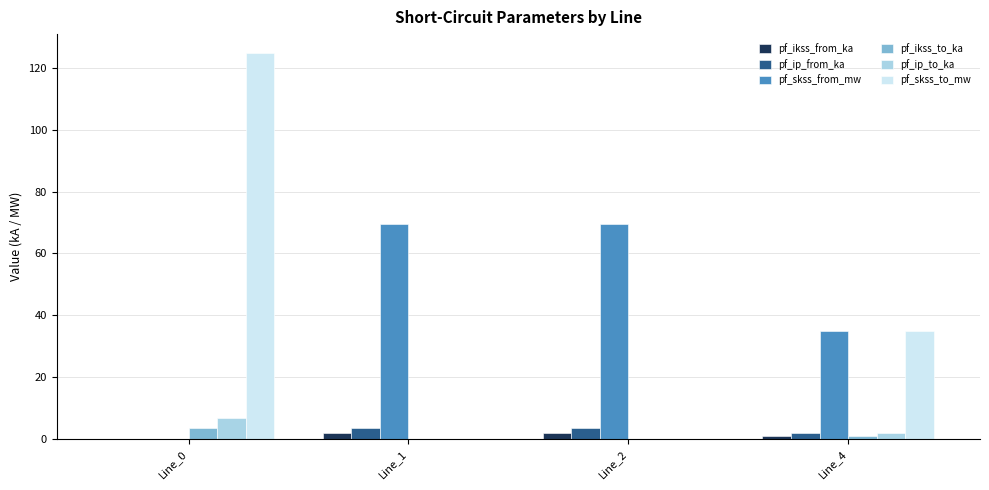

Where does the pf_ip_from_ka series first go above 3?

Line_1